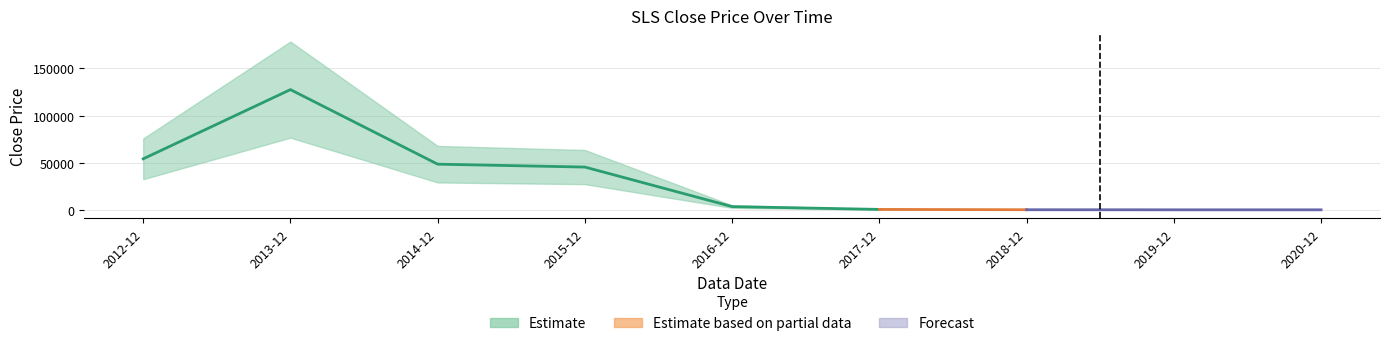

What is the difference between the values at 2015-12 and 2018-12?

45279.3